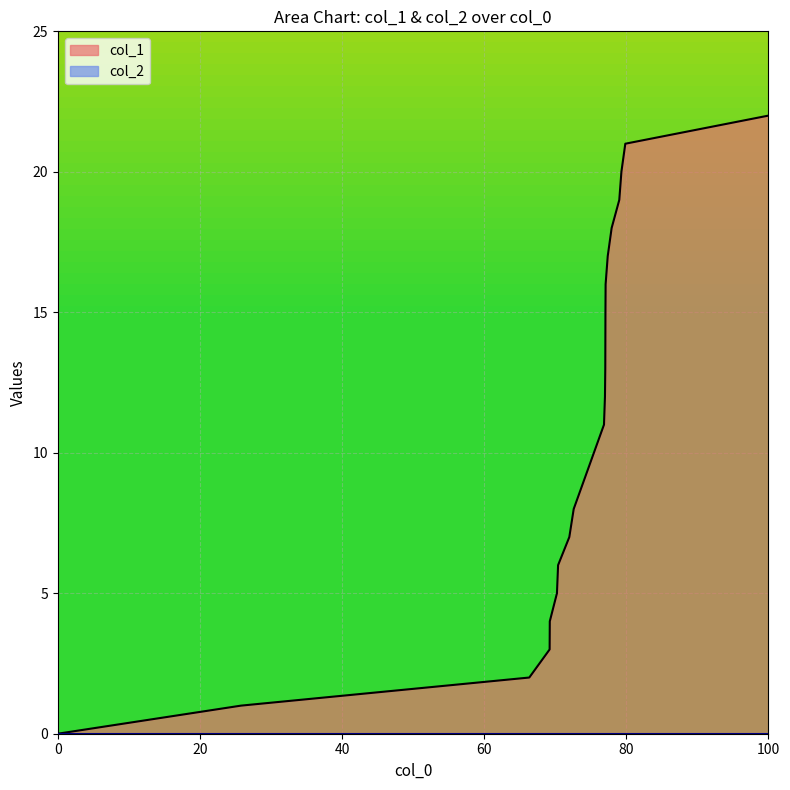

At which category does the chart reach its peak across all series?

100